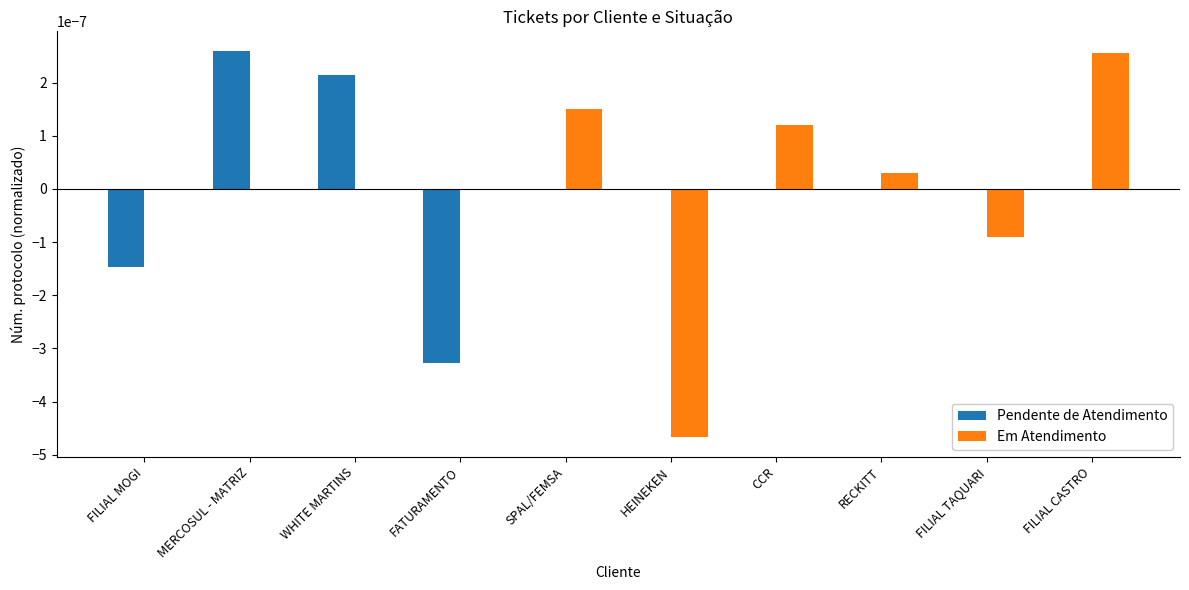

How many groups of bars are there?

10